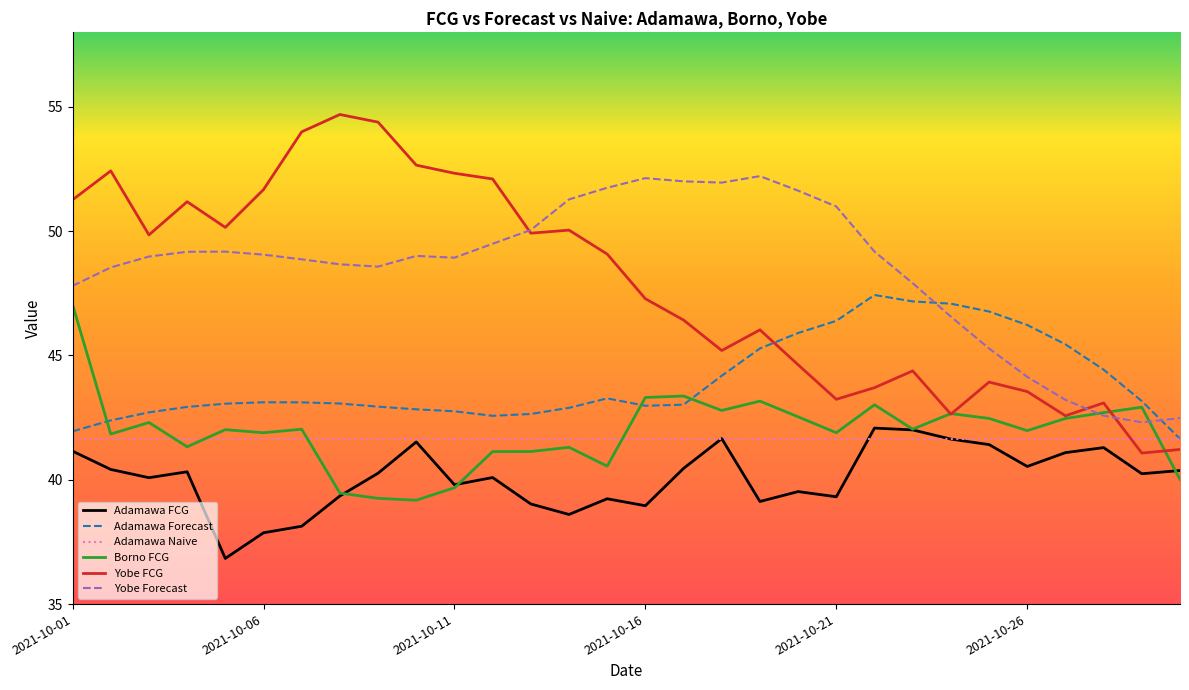

Which series has the widest spread of values?

Yobe FCG